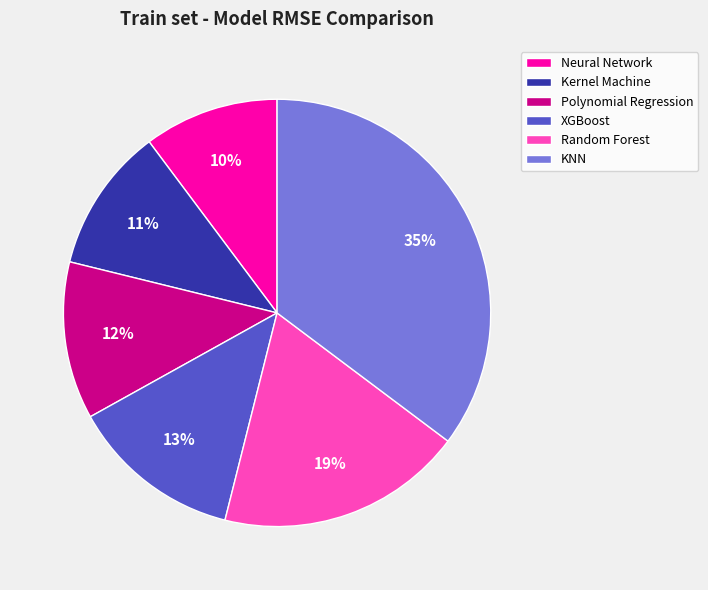

True or false: Kernel Machine accounts for 2% of the total.

False